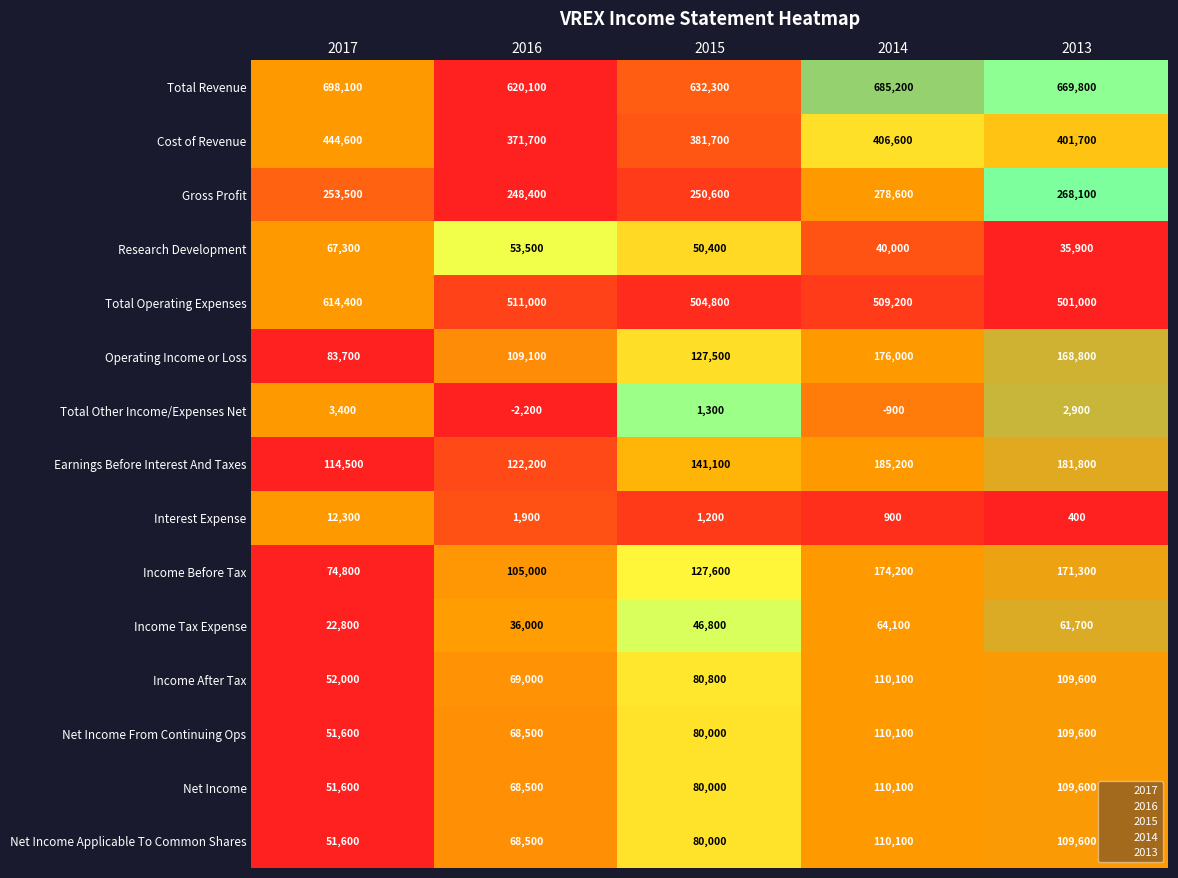

Rank the categories by Operating Income or Loss value from lowest to highest.

2017, 2016, 2015, 2013, 2014